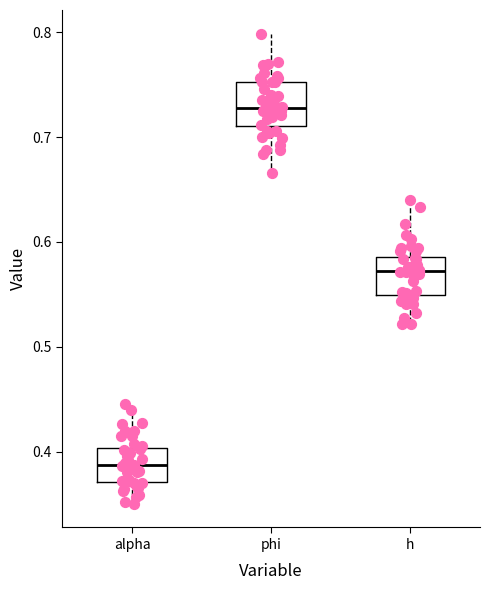

Reading left to right, transcribe this box plot: for each box, give where its median line is, the range the box spans, and where its two whiskers end, as read against the y-axis. The values are not printed on the chart, so give them approximately, as read against the axis.

alpha: median 0.39, box 0.37 to 0.40, whiskers 0.35 to 0.45
phi: median 0.73, box 0.71 to 0.75, whiskers 0.67 to 0.80
h: median 0.57, box 0.55 to 0.59, whiskers 0.52 to 0.64